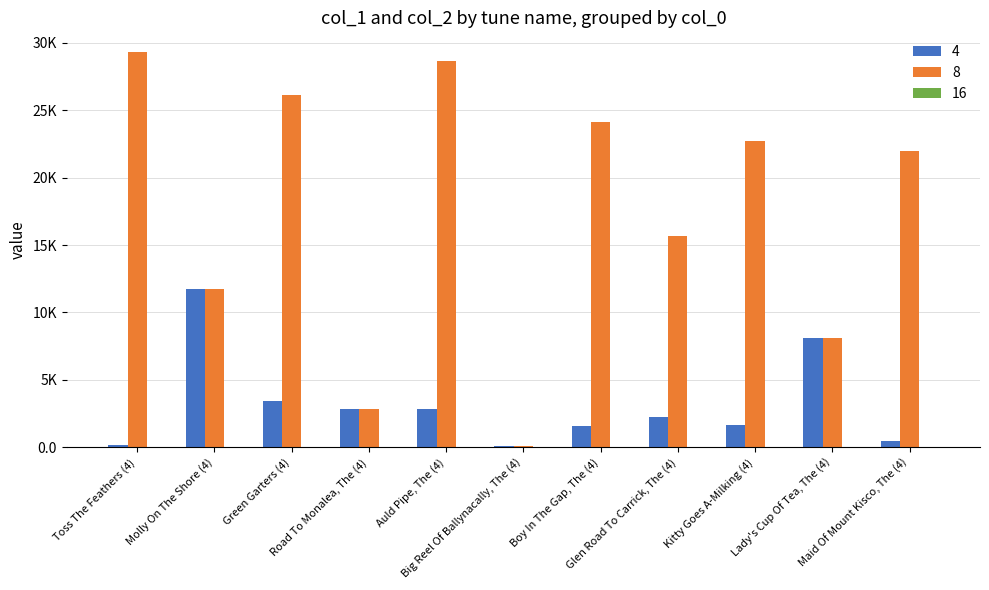

Does the chart contain stacked bars?

No